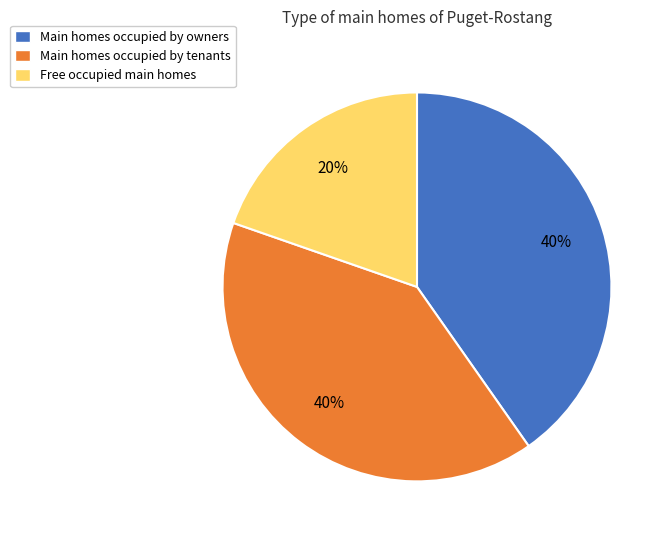

What is the smallest slice in the pie chart?

Free occupied main homes